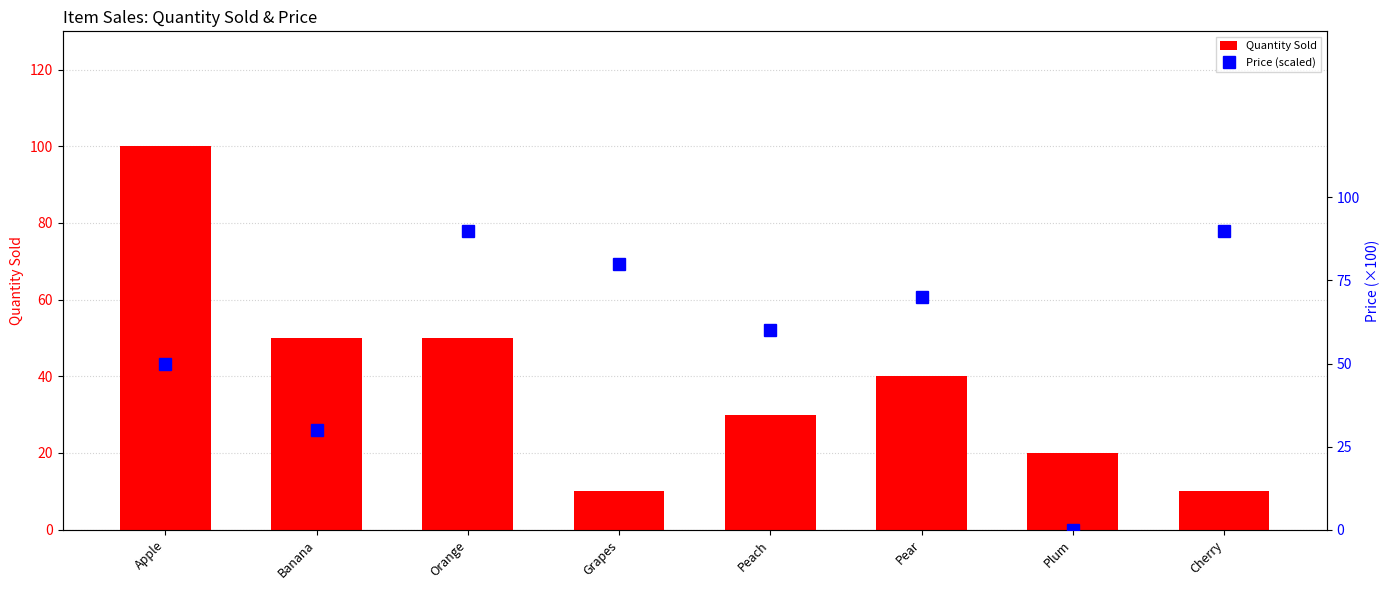

What is the difference between the maximum and second lowest values in the Quantity Sold series?

90